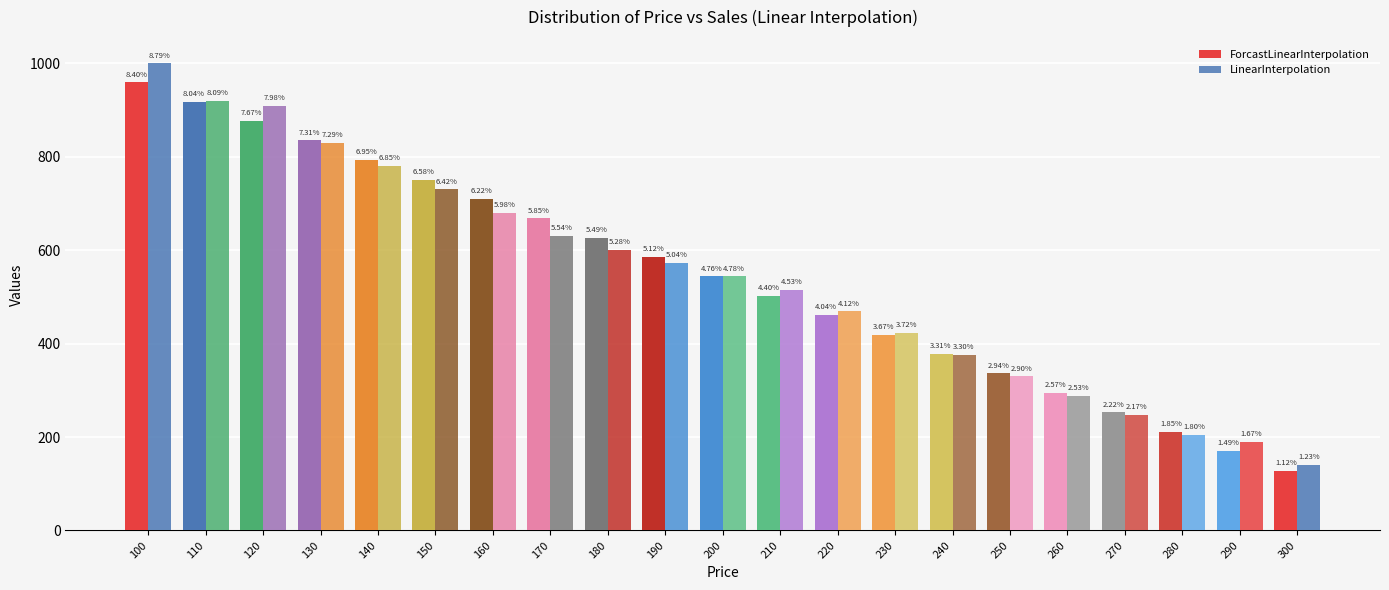

How many groups of bars are there?

21